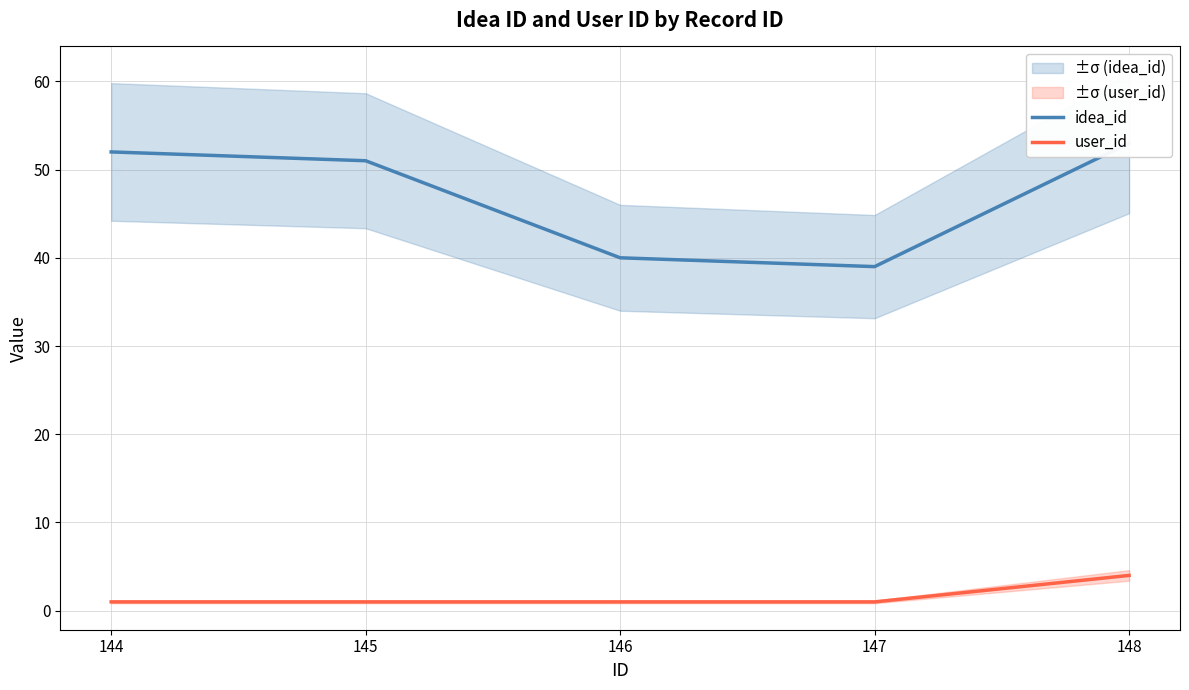

Reading left to right, what are all the values shown in this chart?

idea_id: 52	51	40	39	53
user_id: 1	1	1	1	4